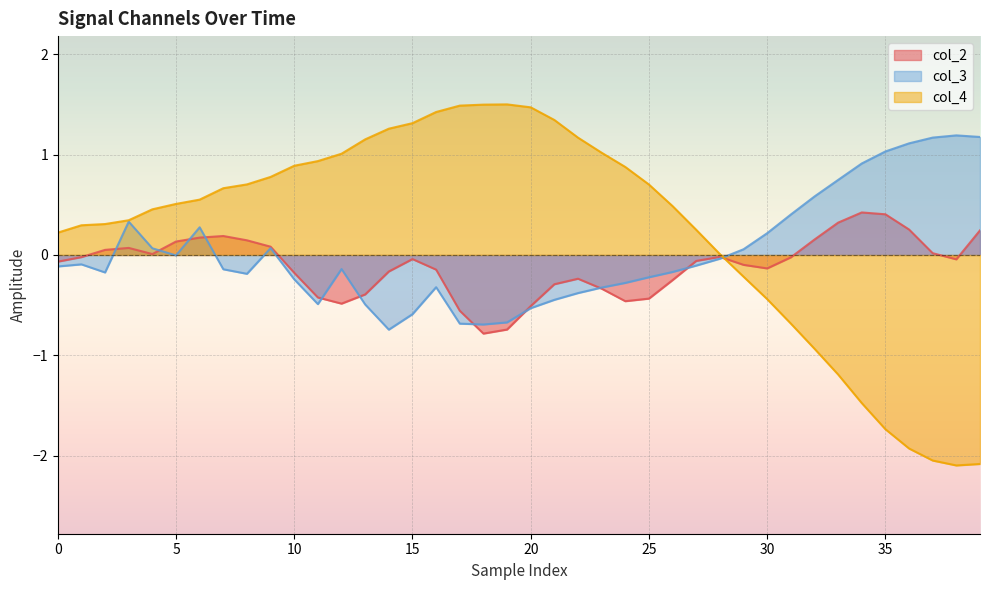

At which category does col_4 reach its first local valley?

38